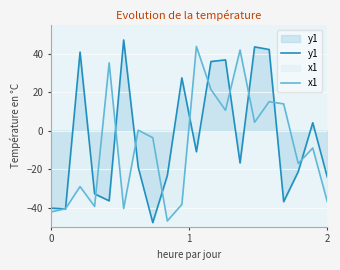

Which series has the largest total across all categories?

y1